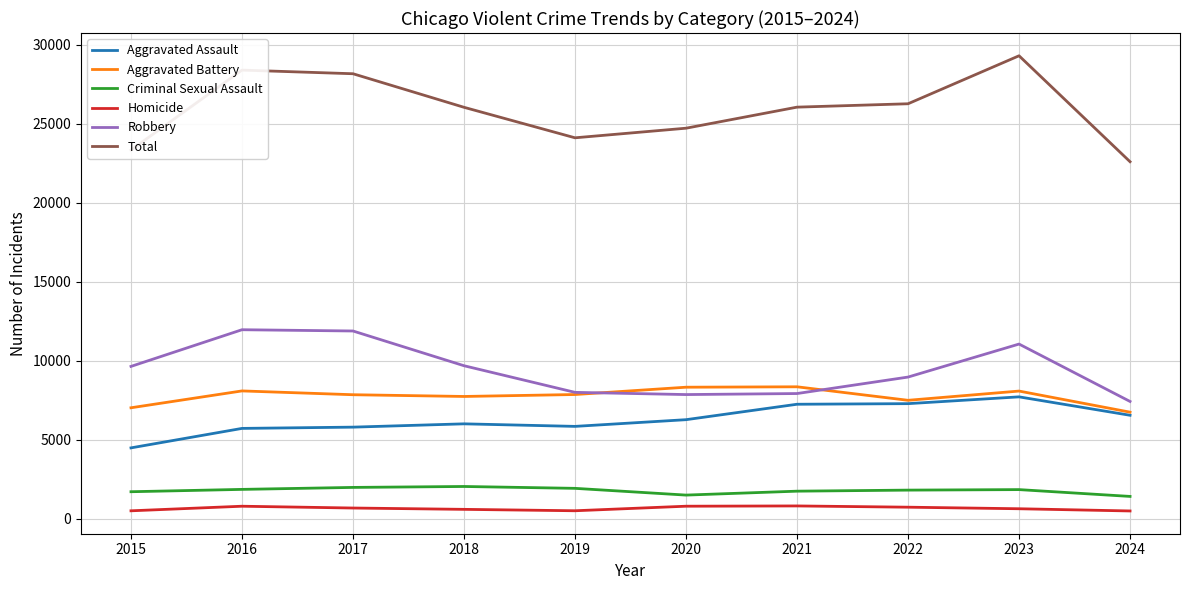

What is the highest value of the Total series?

29304